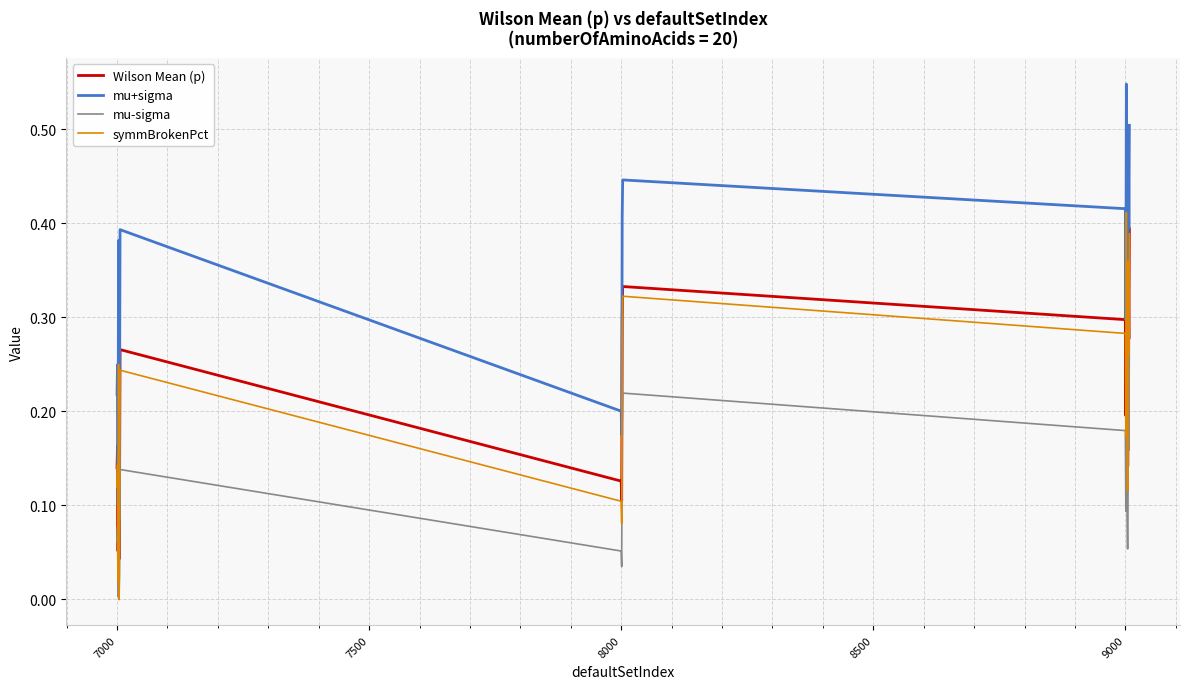

Which series has the largest range (max minus min)?

mu+sigma